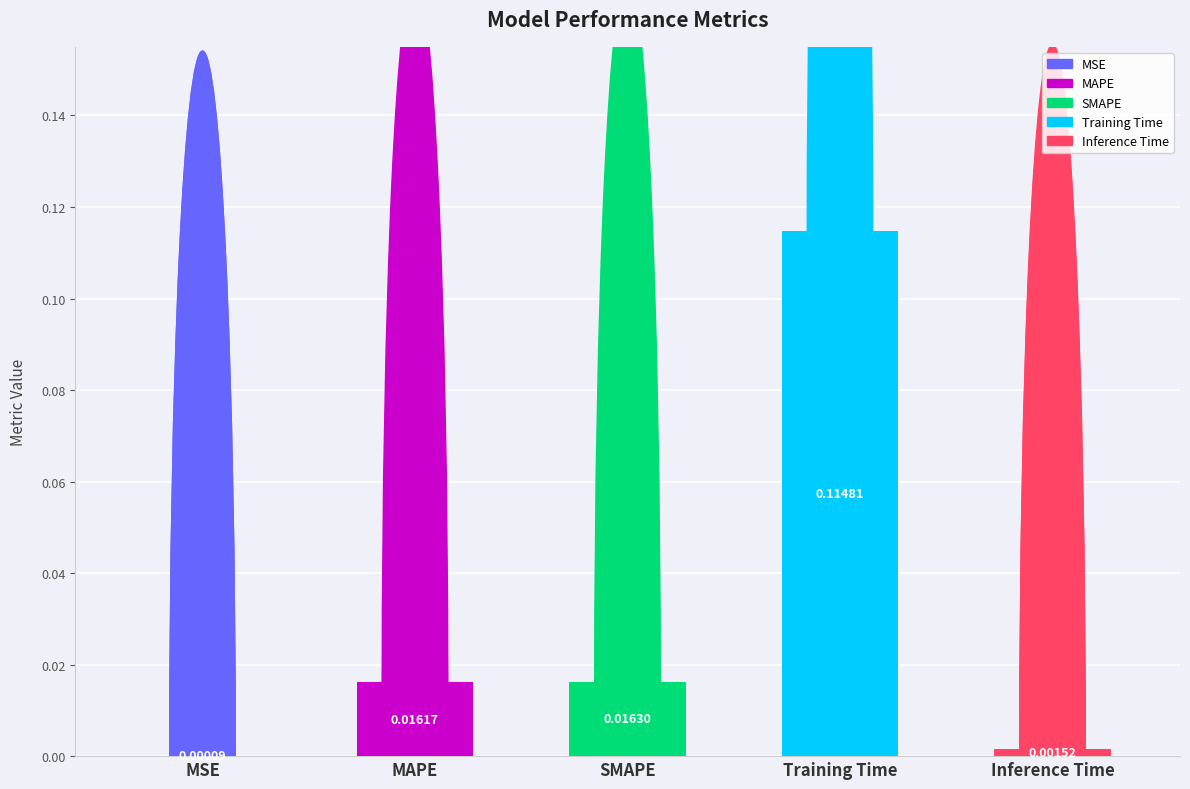

Rank the categories by value from highest to lowest.

Training Time, SMAPE, MAPE, Inference Time, MSE